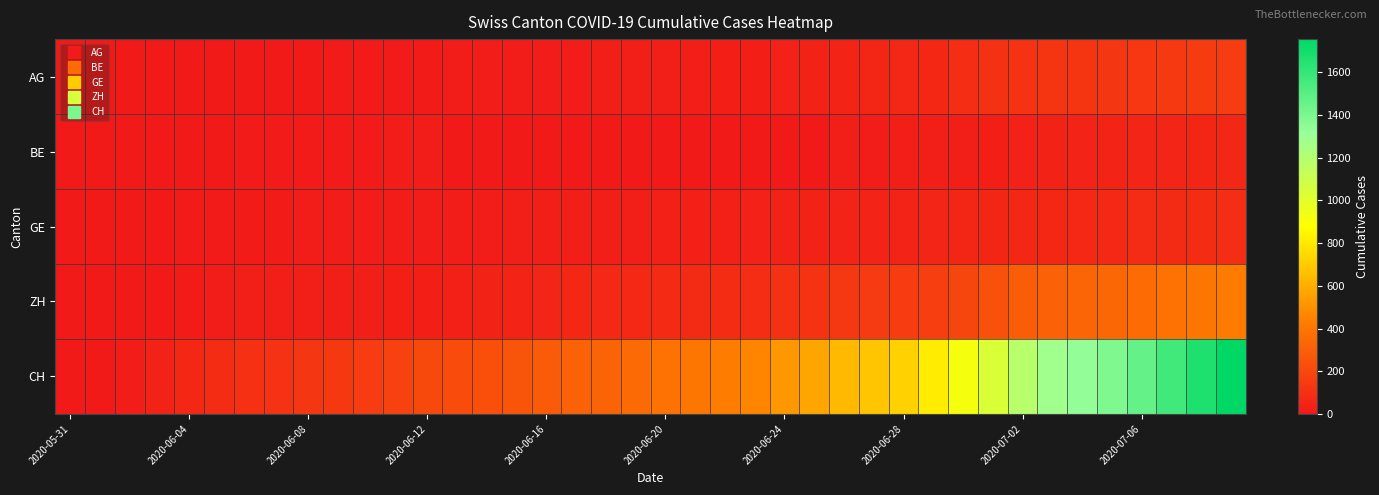

Count the number of categories in the chart.

40